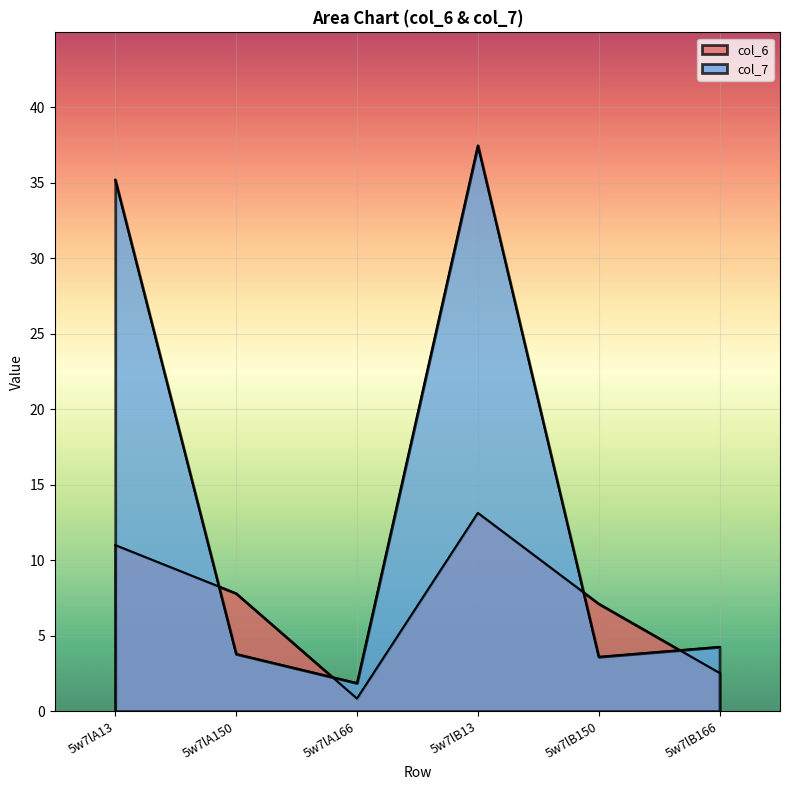

Where does the col_6 series first go above 7?

5w7lA13